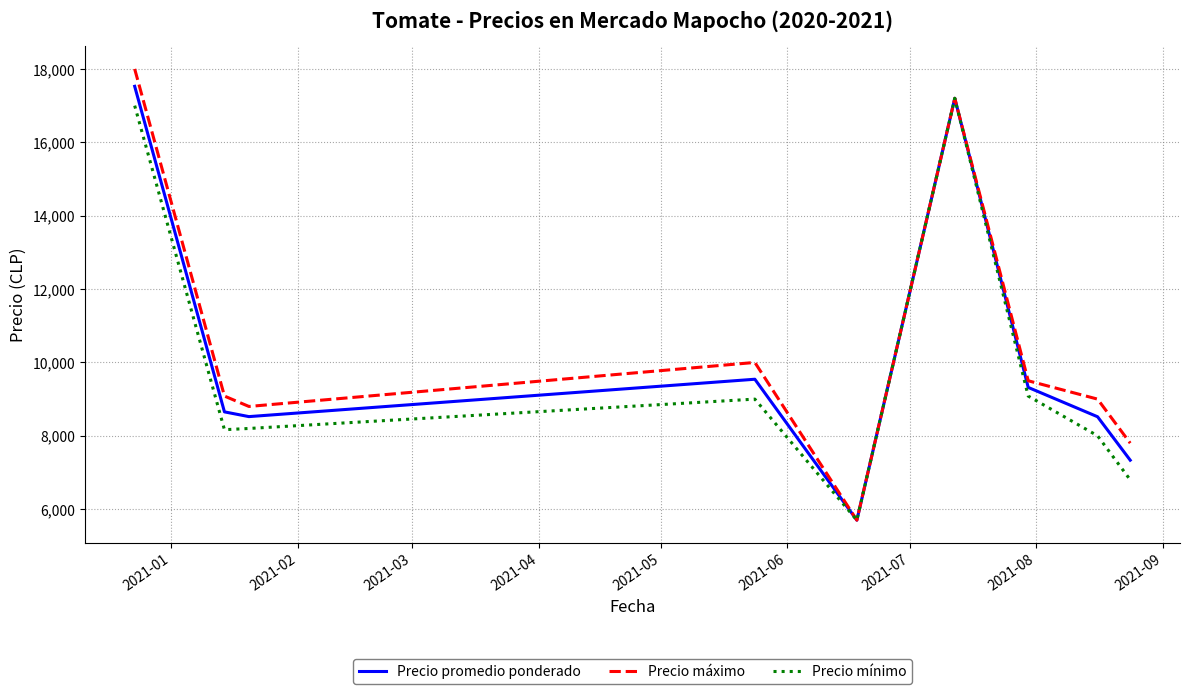

What are all the series names shown in the legend?

Precio promedio ponderado, Precio máximo, Precio mínimo